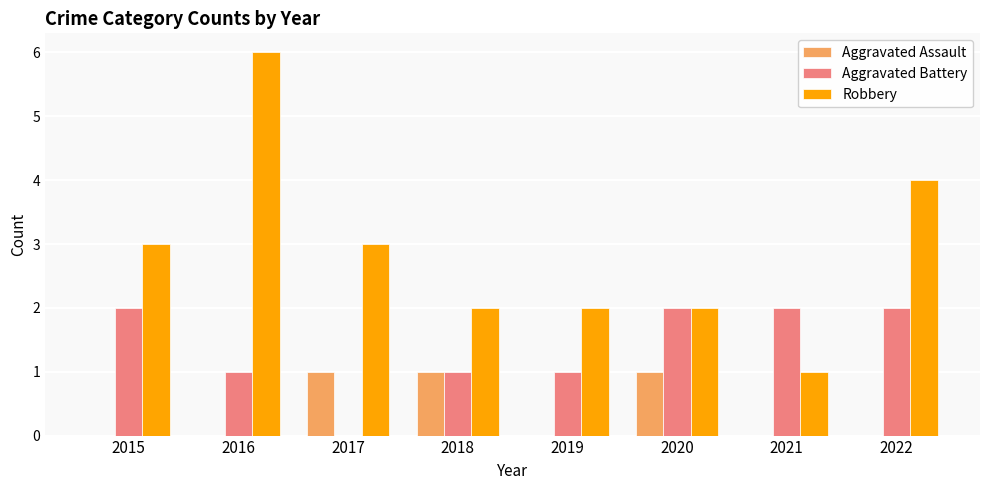

What is the sum of all Robbery values?

23